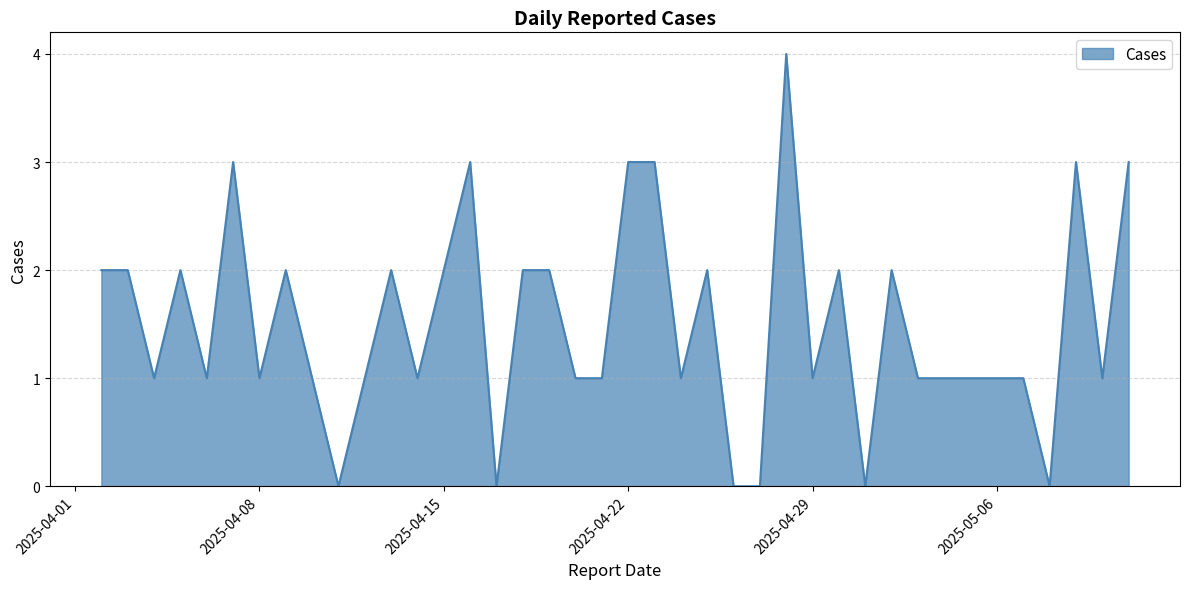

What is the maximum value shown in the chart?

4